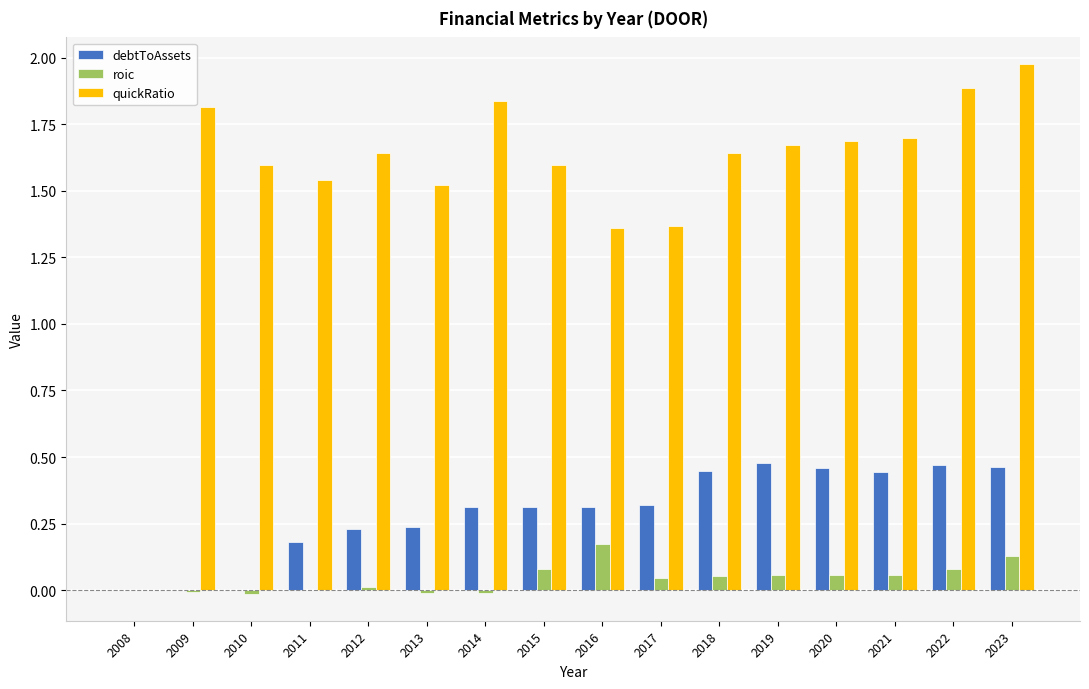

At which label does roic reach its peak?

2016